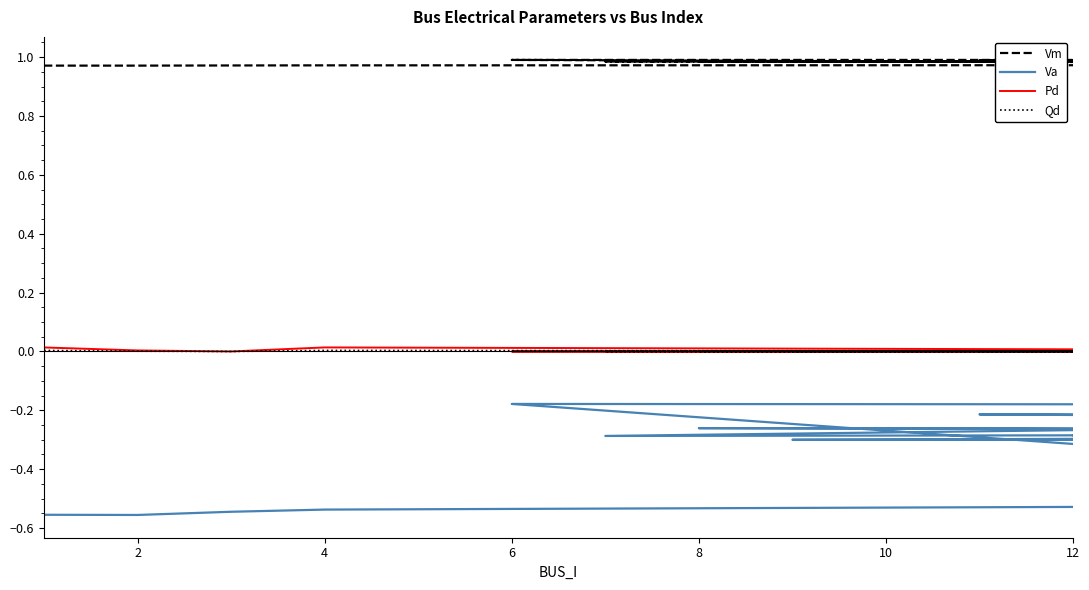

Where is the first local maximum for Vm?

6